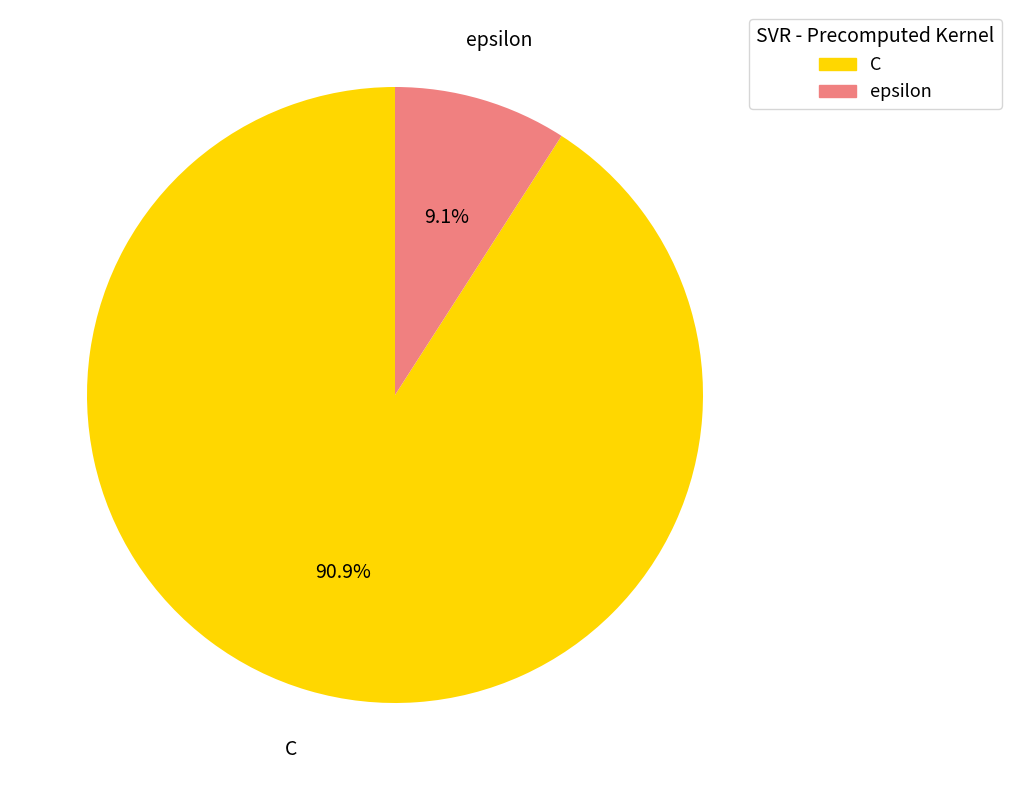

What is the majority slice?

C